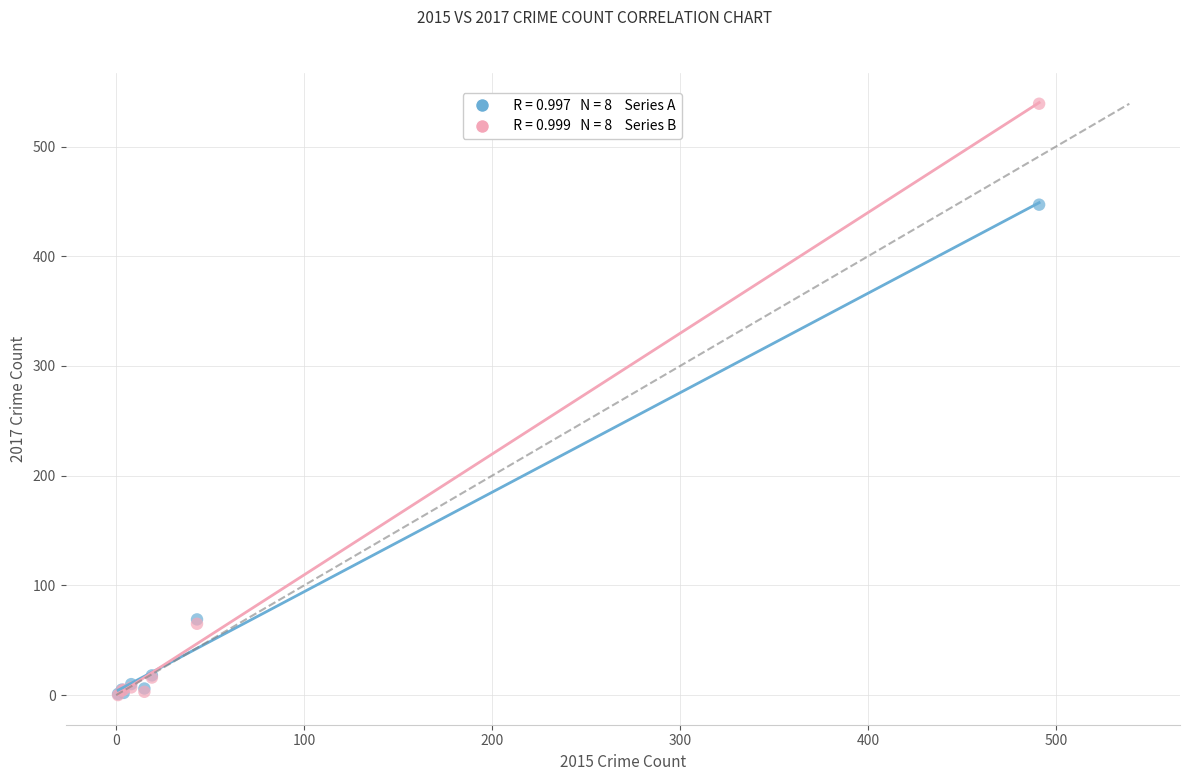

Across all series, what Y value is closest to 269?

447